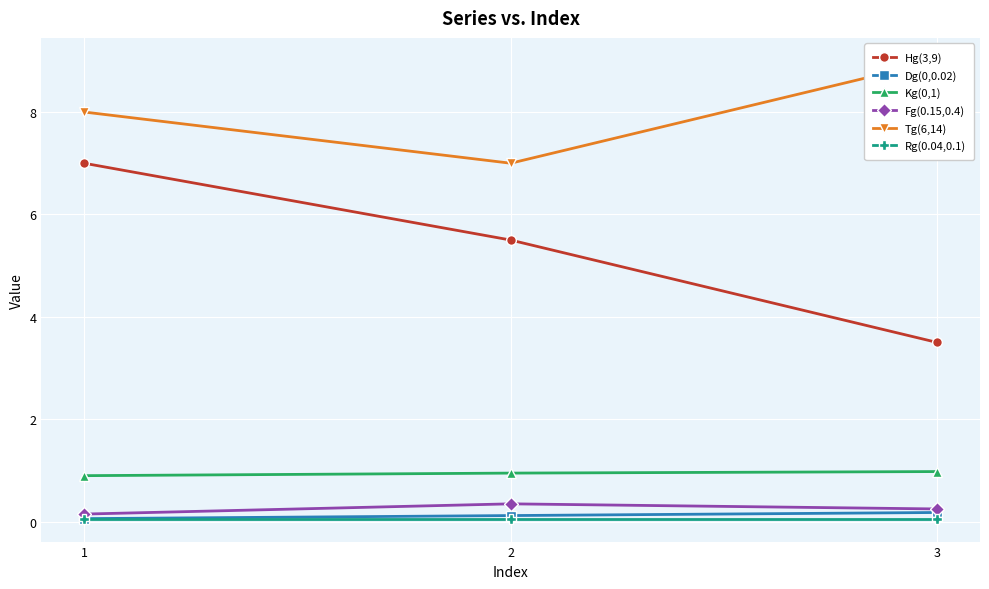

The Rg(0.04,0.1) series shows 0.1 at 1. True or false?

False